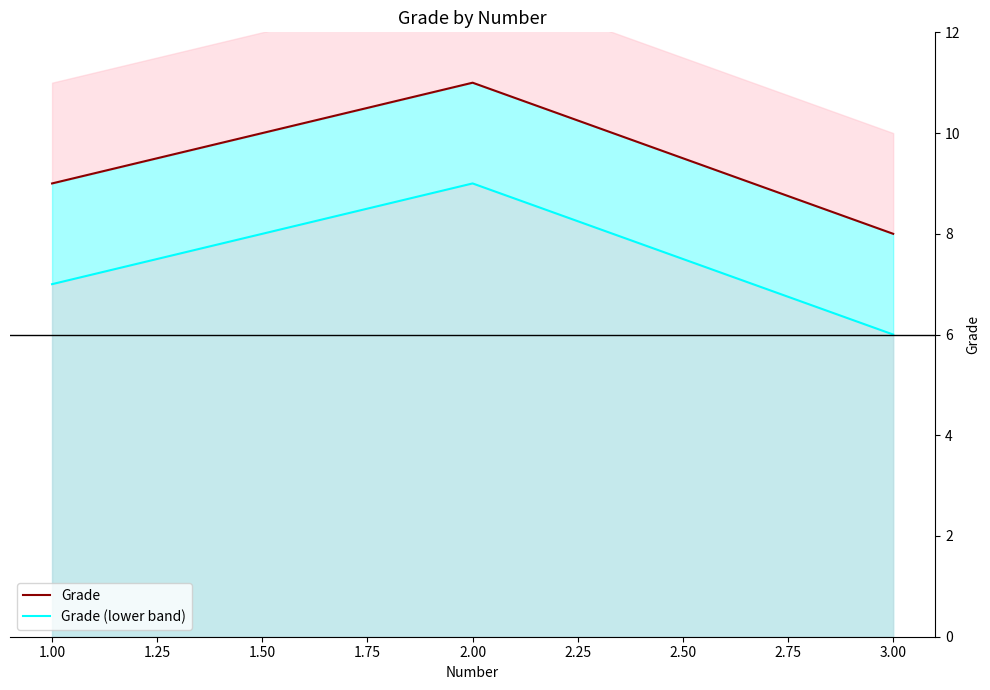

Which series has the largest total across all categories?

Grade